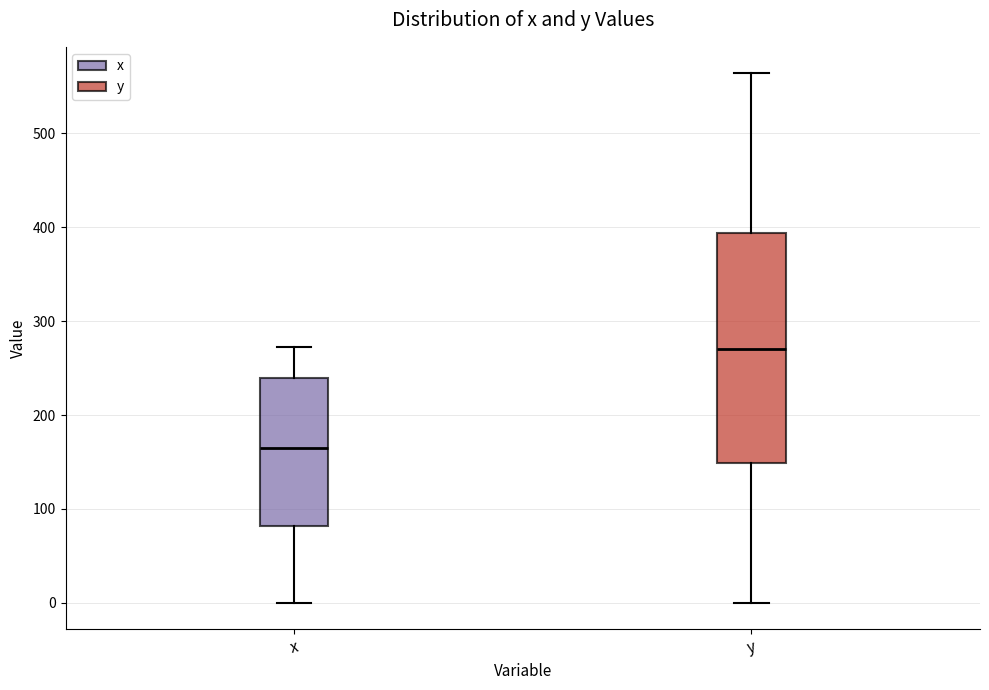

Which box is the tallest, from its lower edge to its upper edge?

y